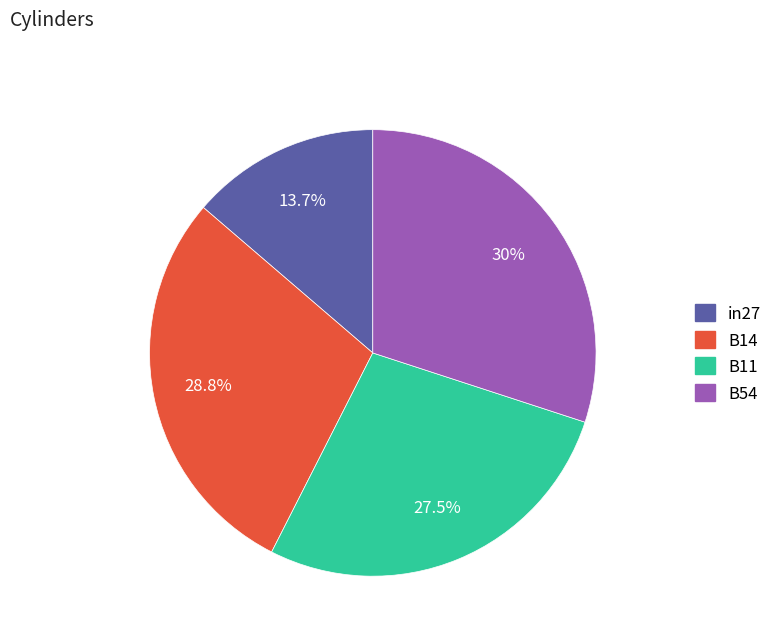

Count the number of slices in the pie.

4